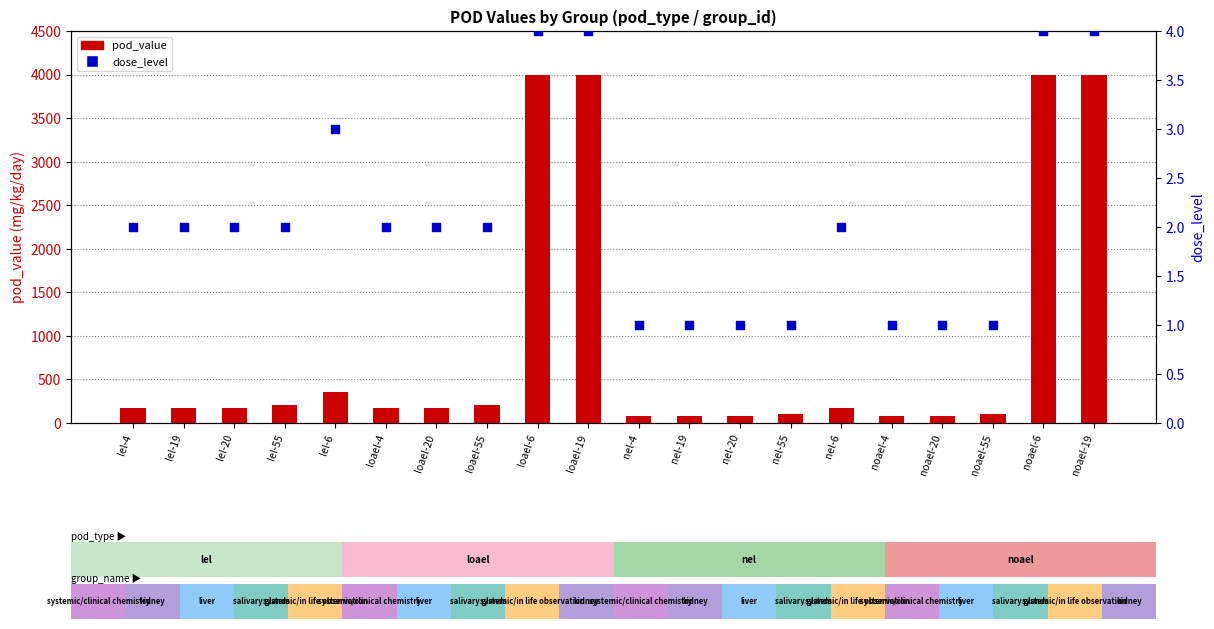

At how many categories does at least one series exceed 1572?

4